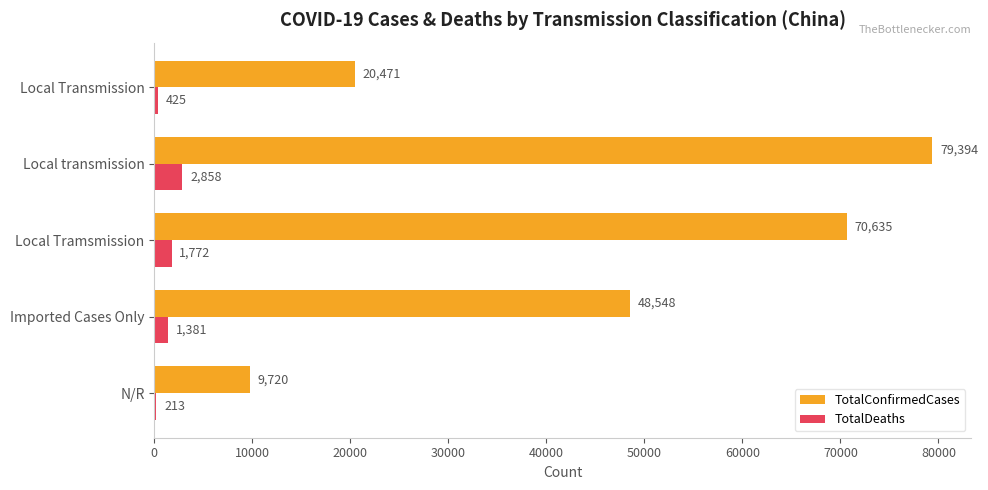

What is the sum of all TotalDeaths values?

6649